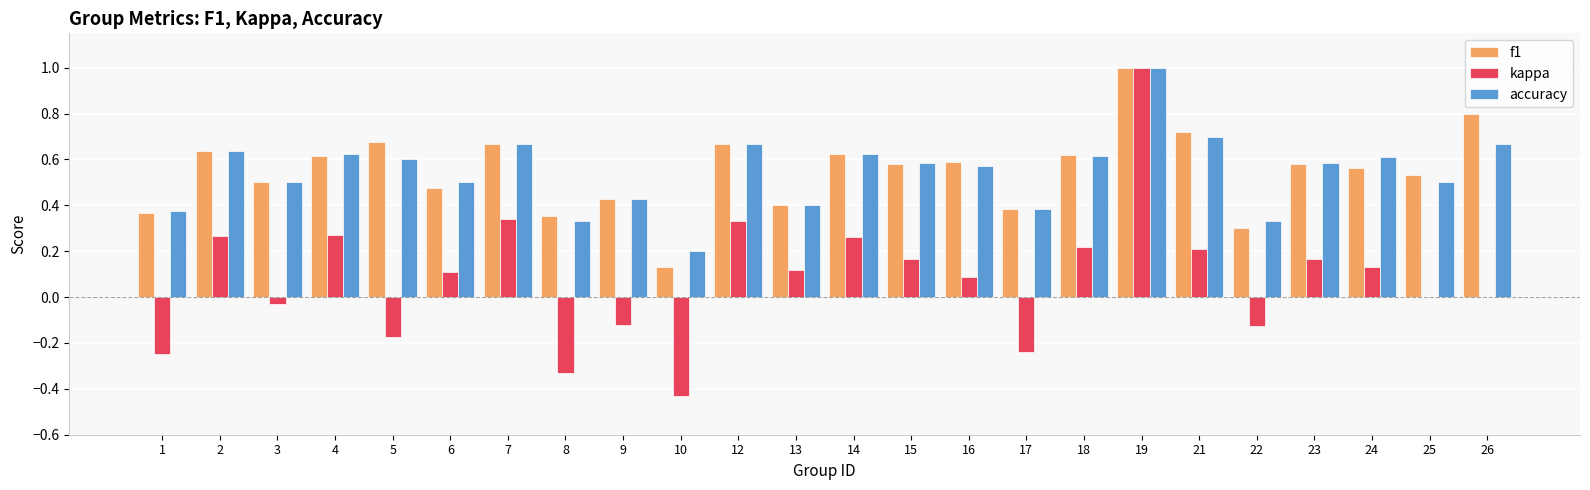

What is the sum of all kappa values?

2.0